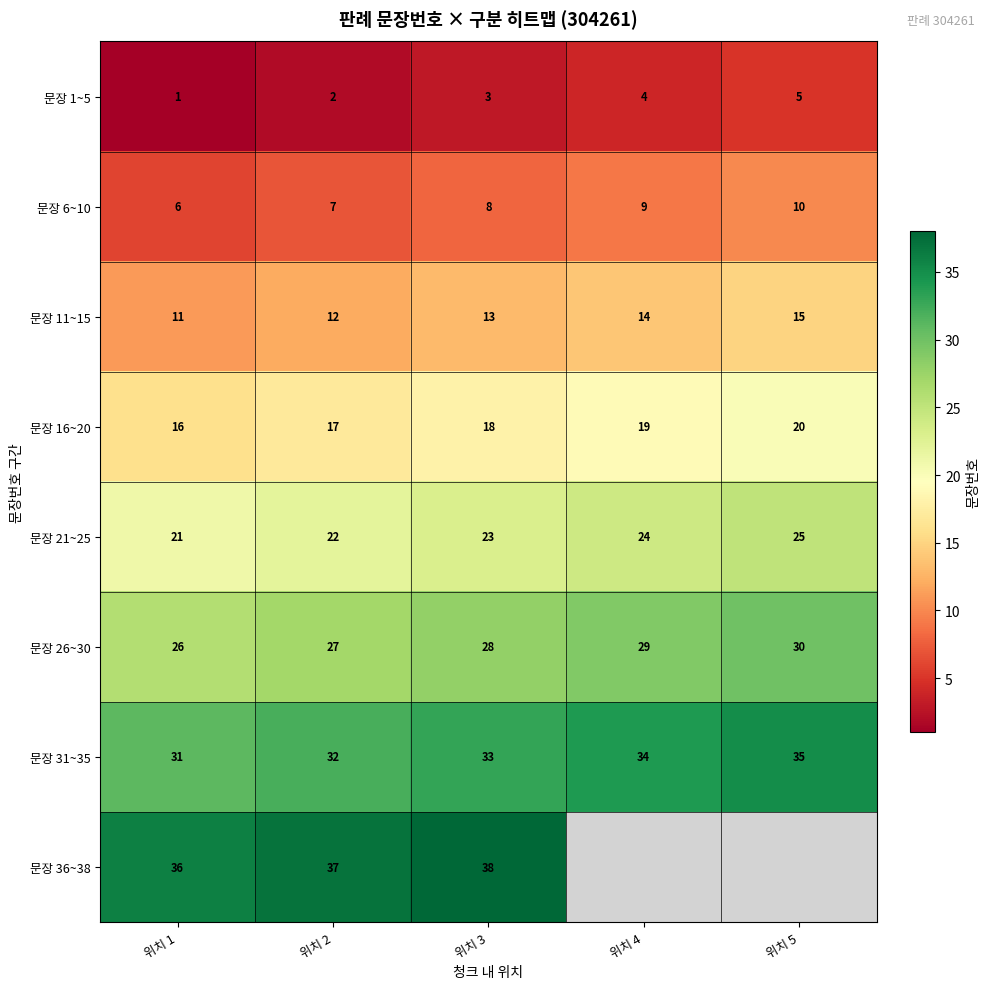

Rank the series at 위치 3 from lowest to highest value.

문장 1~5, 문장 6~10, 문장 11~15, 문장 16~20, 문장 21~25, 문장 26~30, 문장 31~35, 문장 36~38